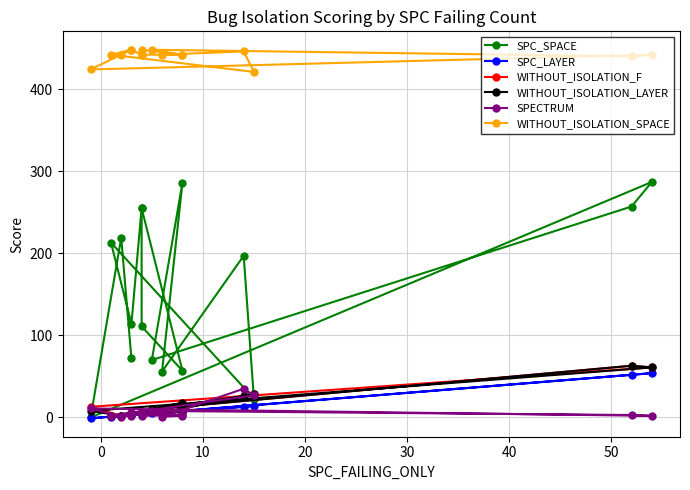

How many interior local valleys does the SPECTRUM series have?

4